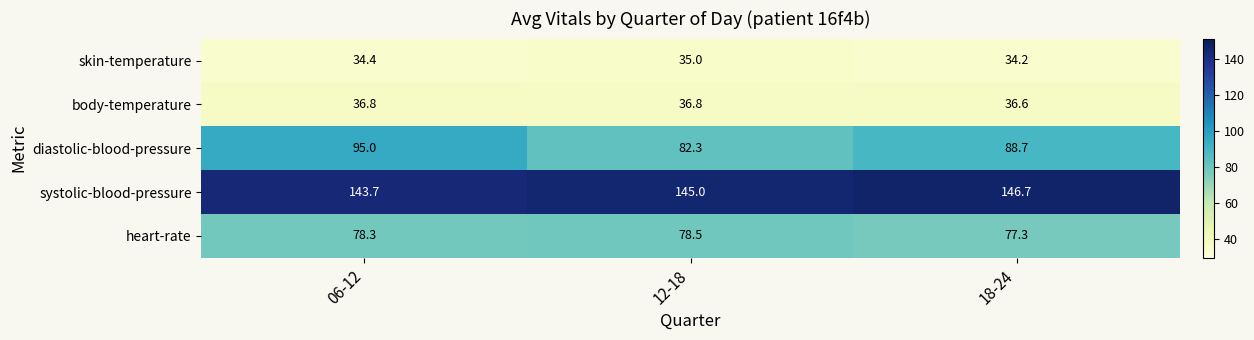

Is the value of systolic-blood-pressure at 18-24 greater than the value of body-temperature at 12-18?

Yes